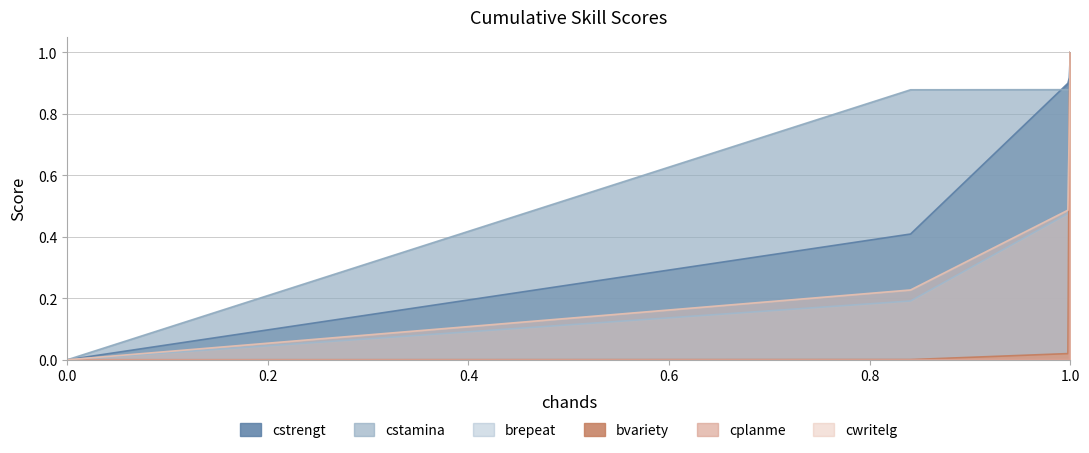

How many lines are shown in the chart?

6